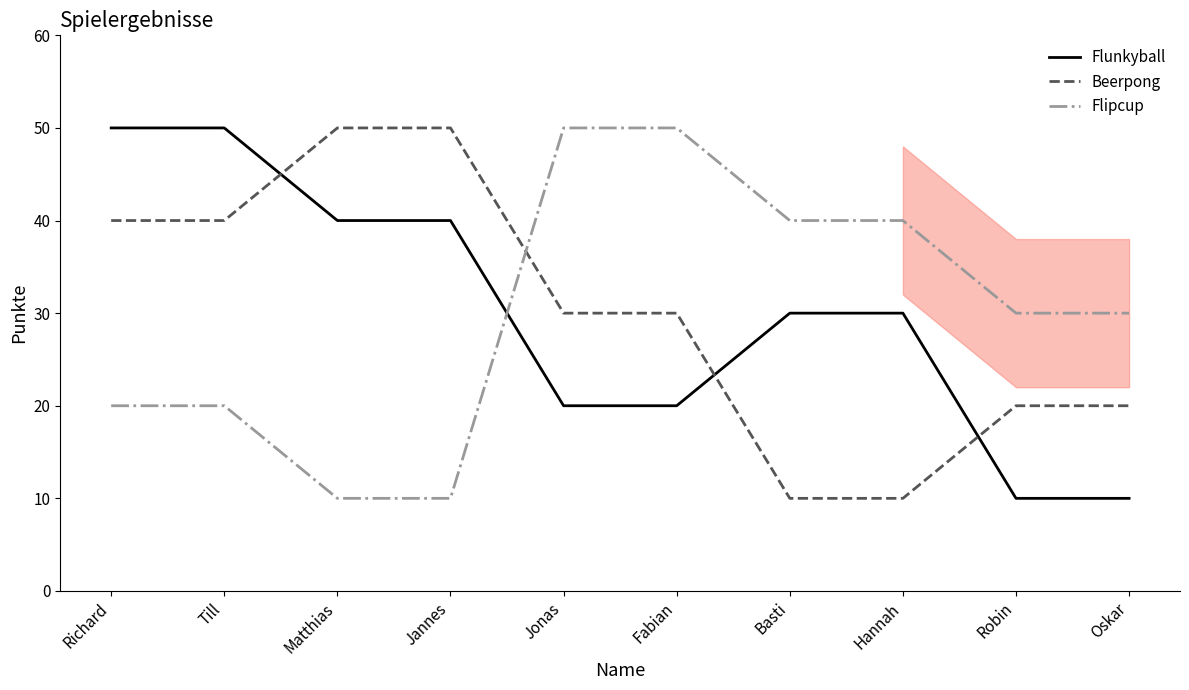

What are all the series names shown in the legend?

Flunkyball, Beerpong, Flipcup